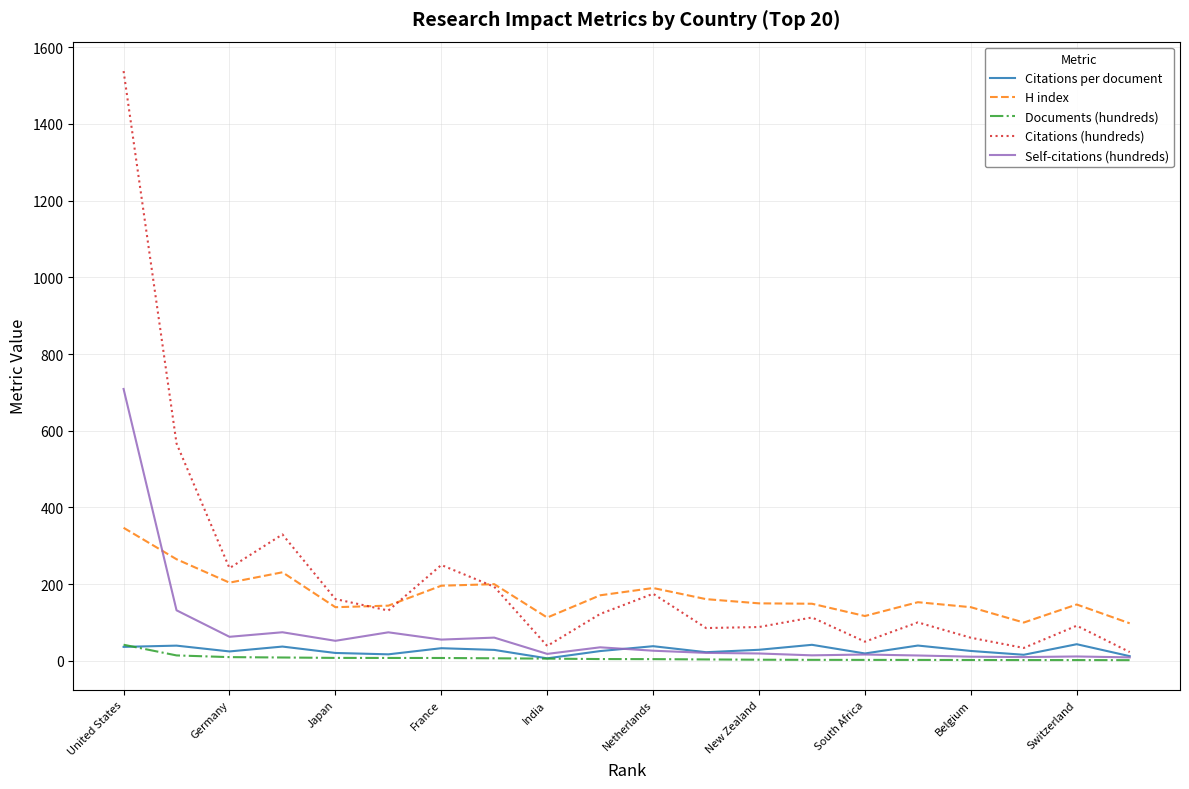

Is this an area chart (filled region under the line)?

No